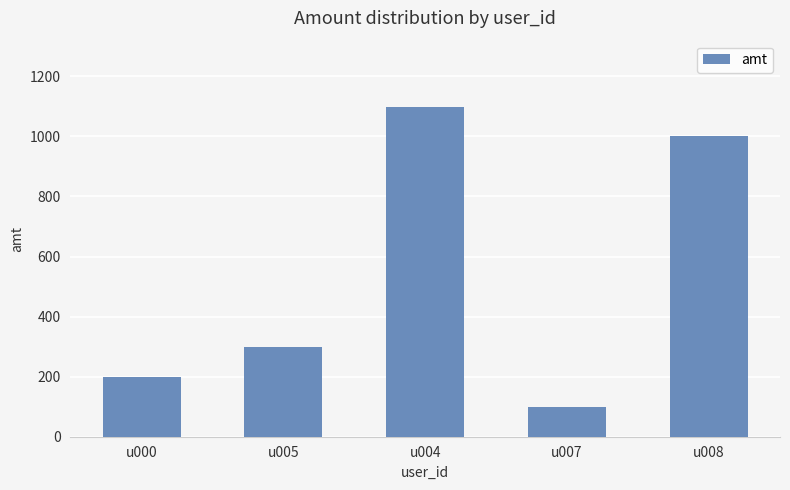

Reading left to right, list all the values displayed in this chart.

200	300	1099	100	1000